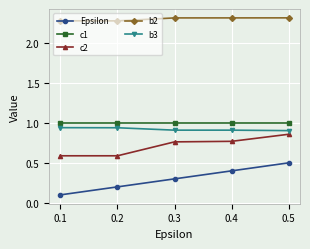

Is it true that c2 equals 0.2 at 0.3?

False